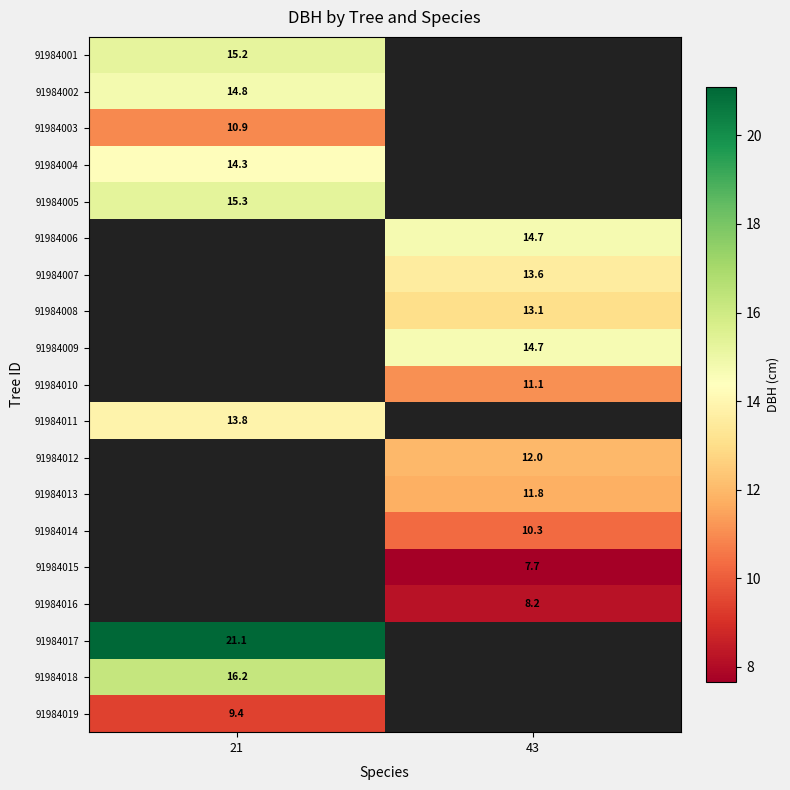

Is the value of 91984001 at 21 greater than the value of 91984016 at 43?

Yes